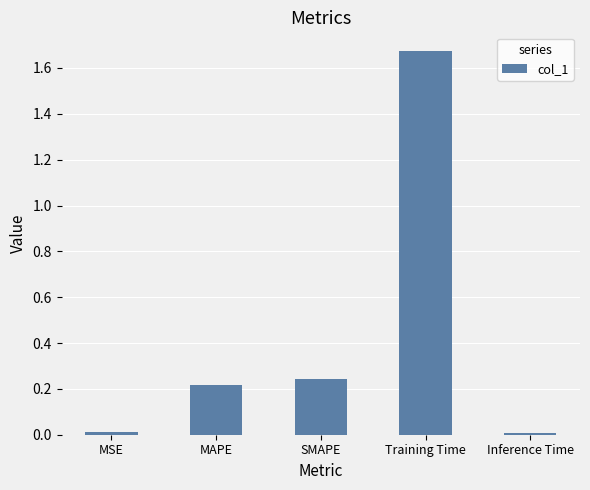

Which label corresponds to the largest value in the chart?

Training Time